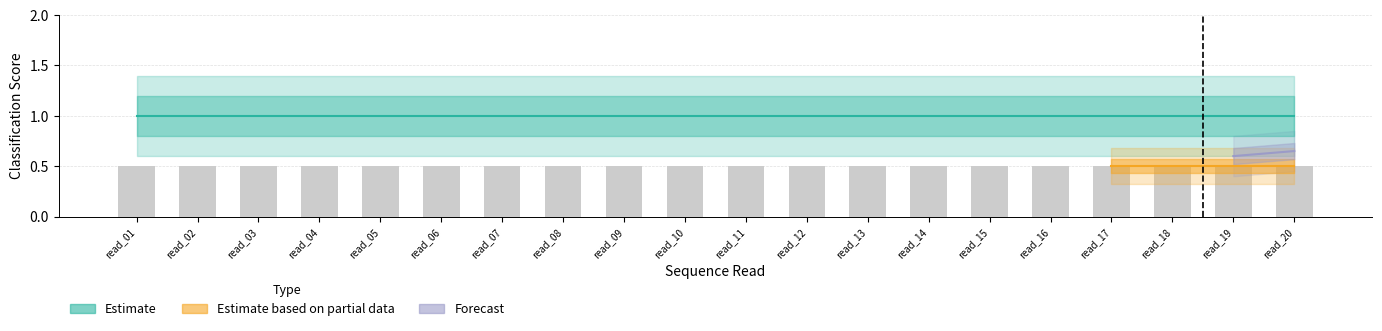

Which has a higher value, read_03 or read_20?

read_03